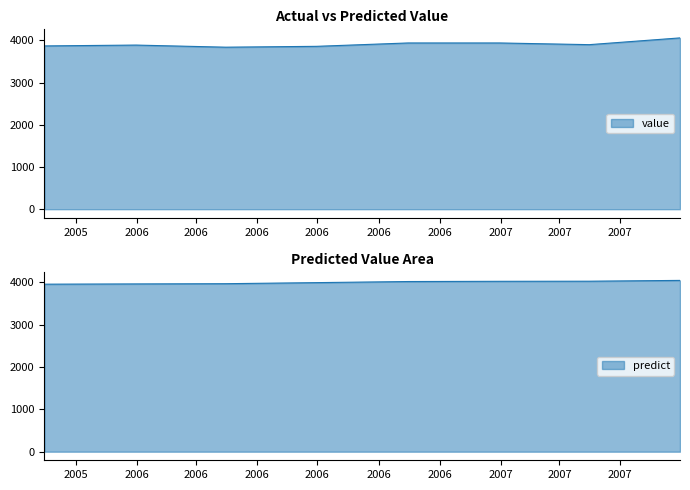

The value series shows 3840.0 at 2006-03-31. True or false?

True